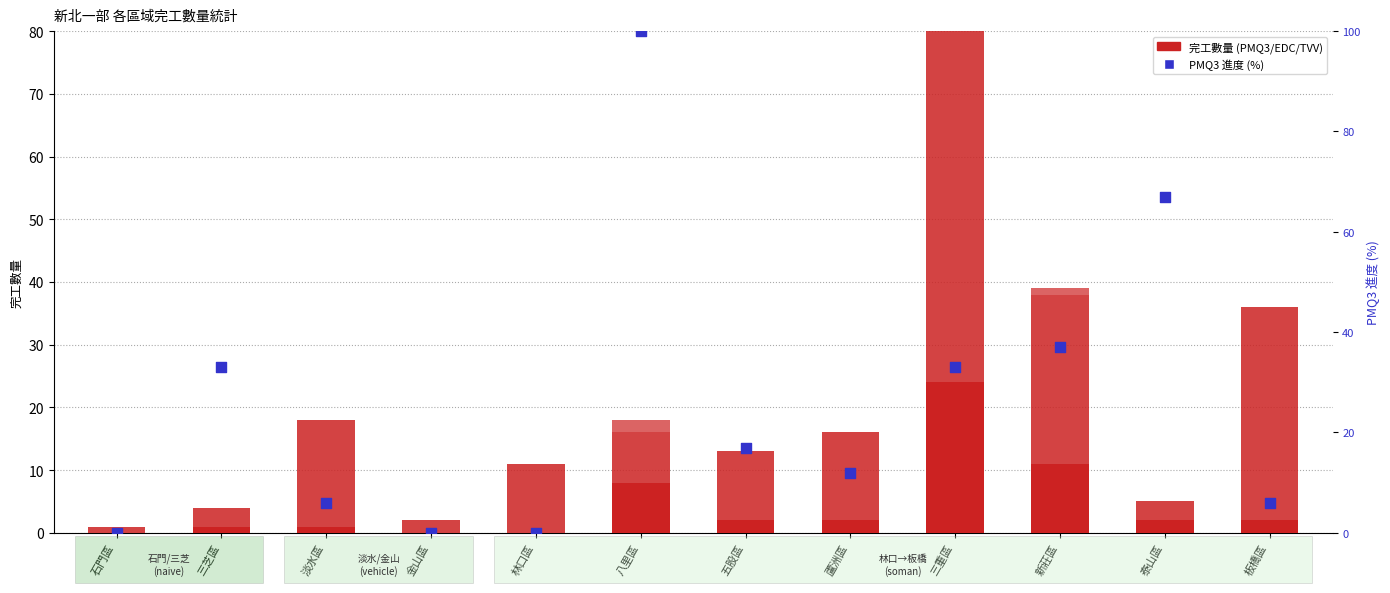

At how many categories does at least one series exceed 44?

3